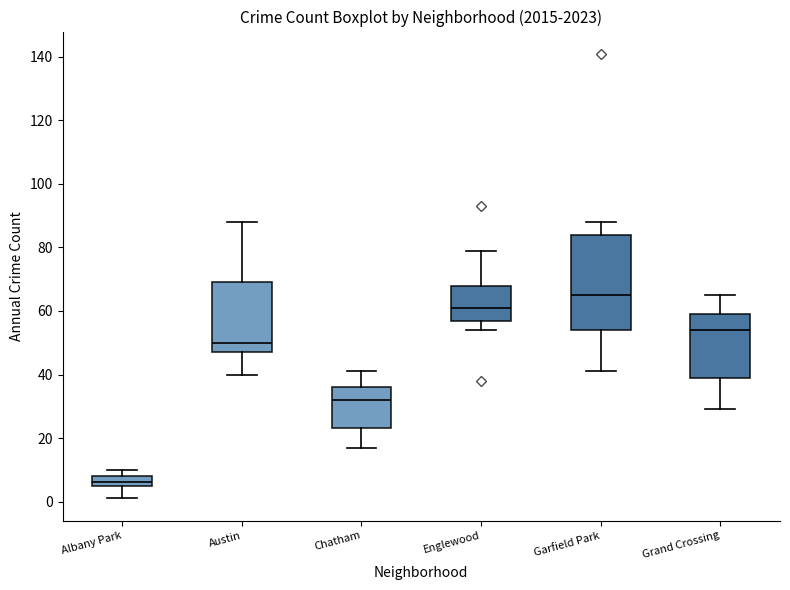

Comparing the boxes themselves (not the whiskers), which one is the tallest?

Garfield Park